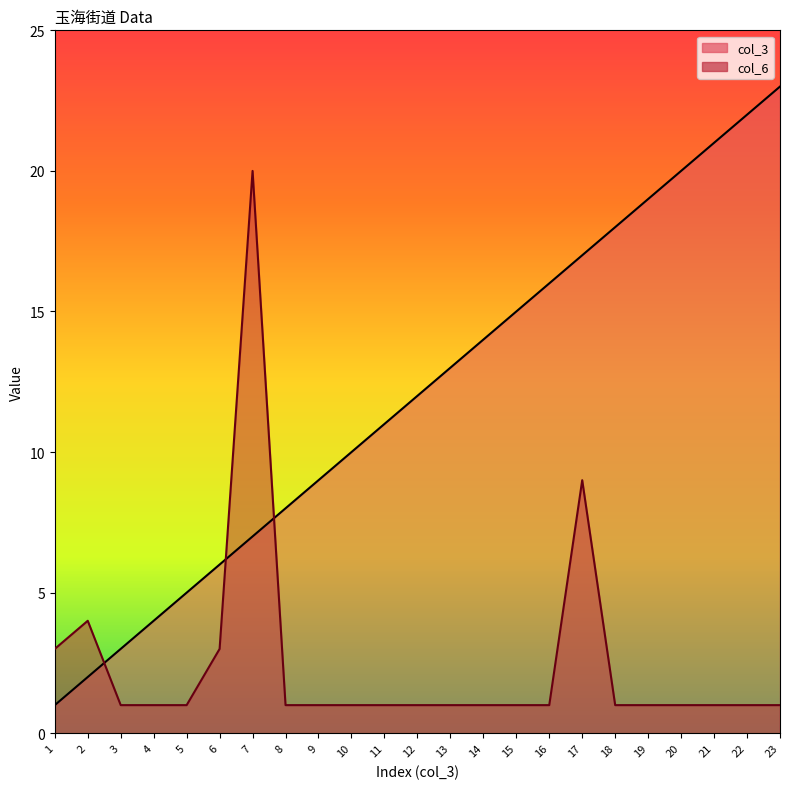

Where do col_6 and col_3 first cross each other?

2 and 3